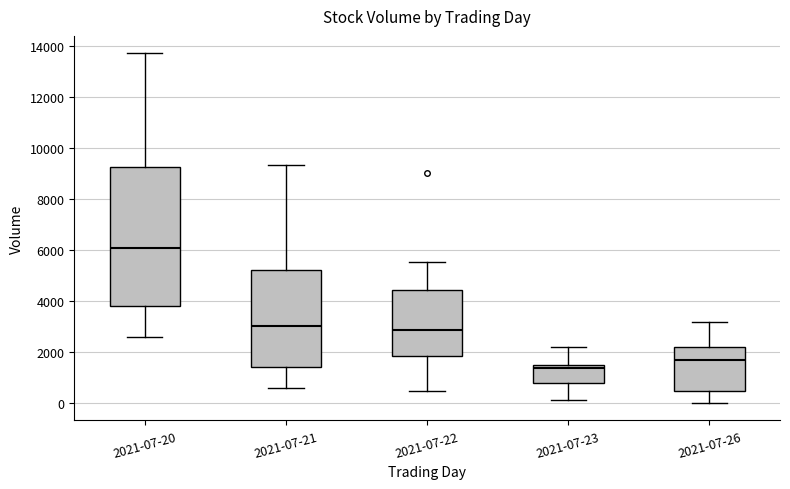

Reading left to right, read every box against the y-axis: the position of its median line, the range the box covers, and the ends of its whiskers. The values are not printed on the chart, so give them approximately, as read against the axis.

2021-07-20: median 6000, box 3800 to 9200, whiskers 2600 to 13800
2021-07-21: median 3000, box 1400 to 5200, whiskers 600 to 9400
2021-07-22: median 2800, box 1800 to 4400, whiskers 400 to 5600
2021-07-23: median 1400 (just below the box's upper edge), box 800 to 1400, whiskers 200 to 2200
2021-07-26: median 1600, box 400 to 2200, whiskers 0 to 3200